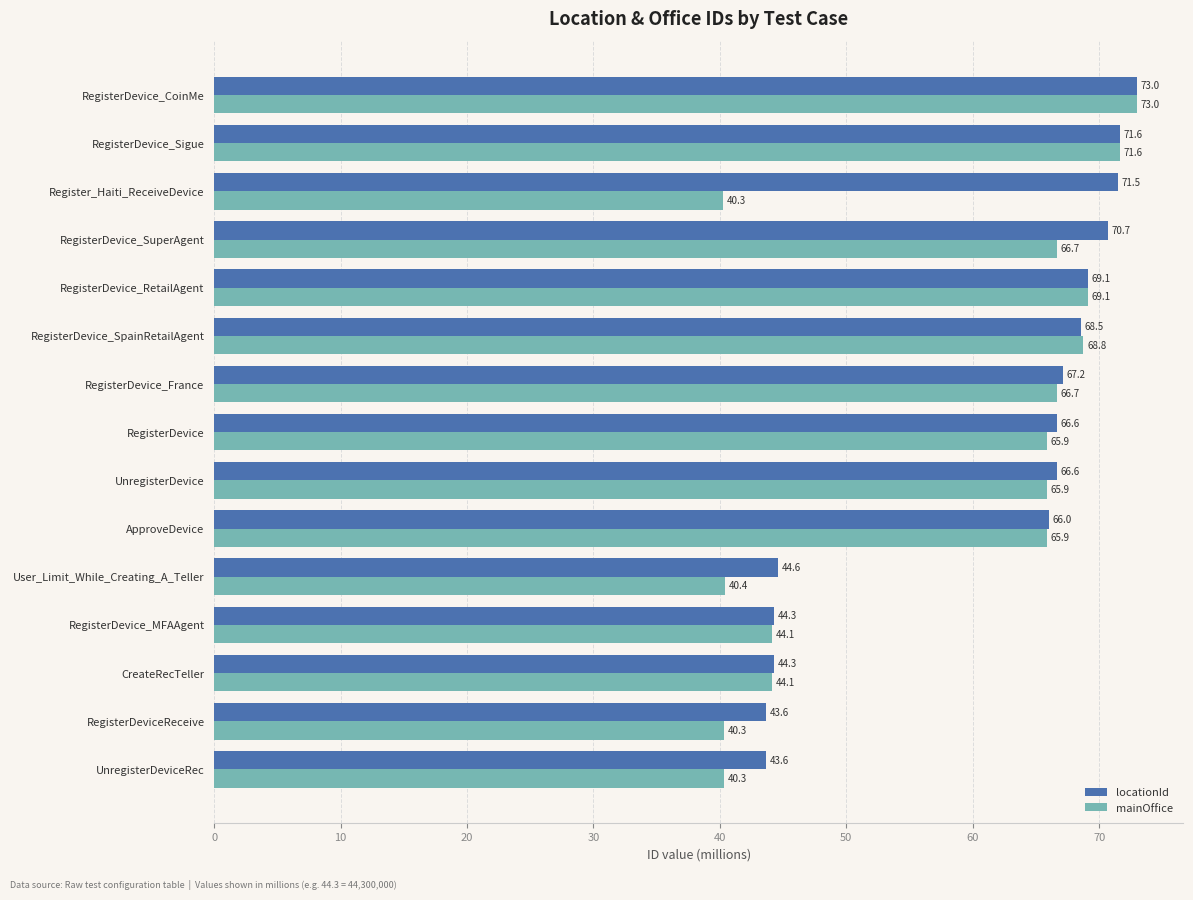

What is the minimum value for locationId?

43.6